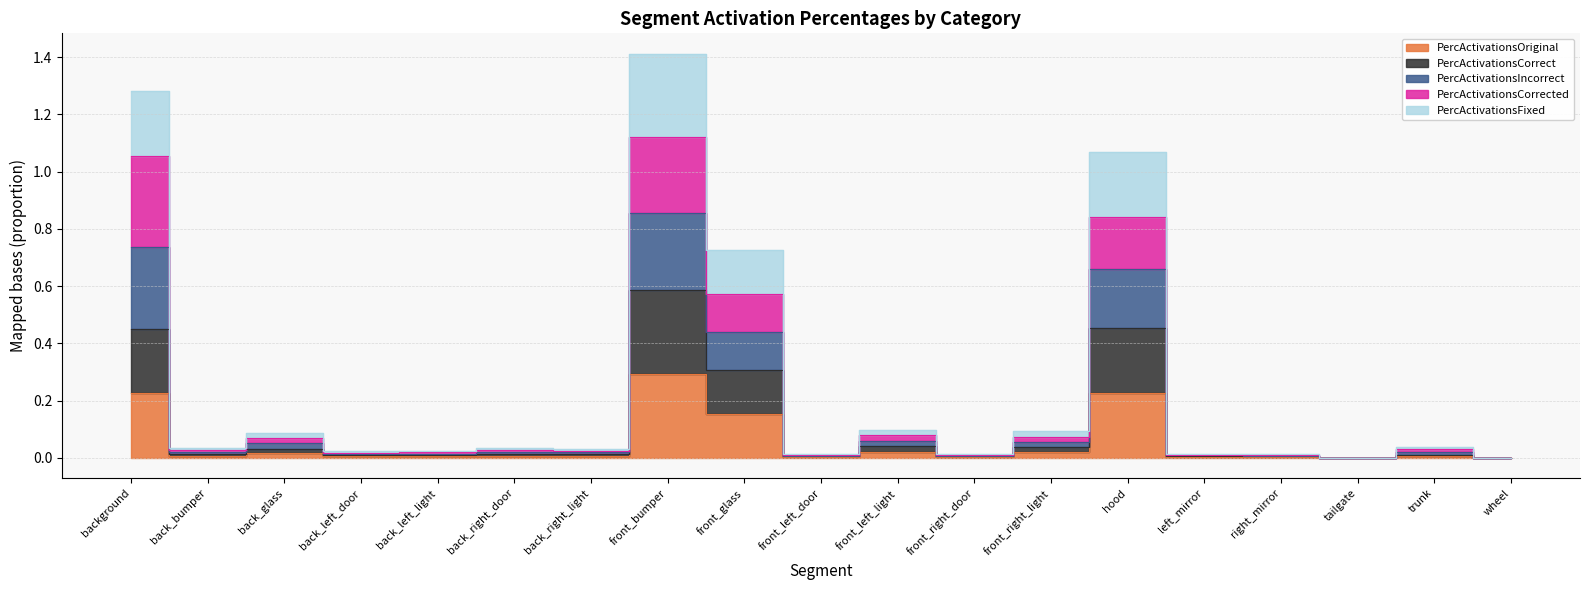

True or false: PercActivationsFixed and PercActivationsCorrected intersect in this chart.

False